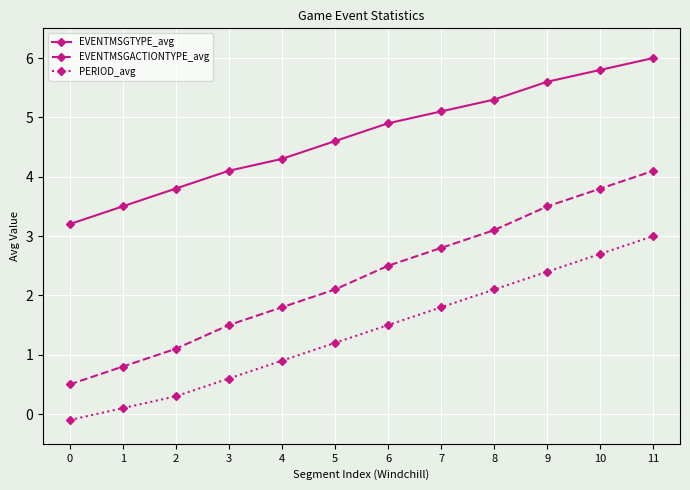

How many lines are shown in the chart?

3